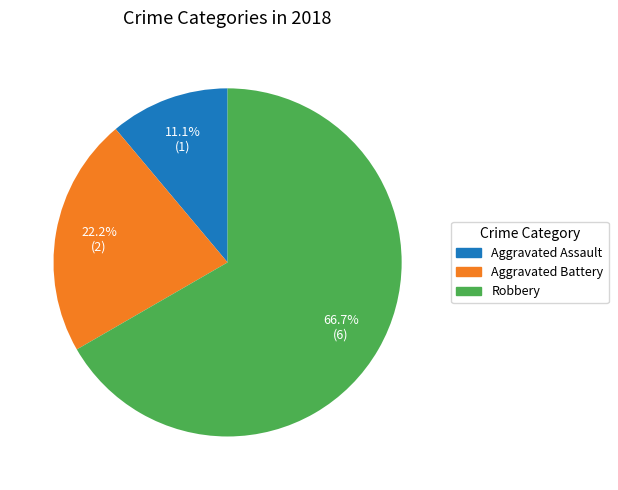

Which has a higher value, Aggravated Battery or Aggravated Assault?

Aggravated Battery